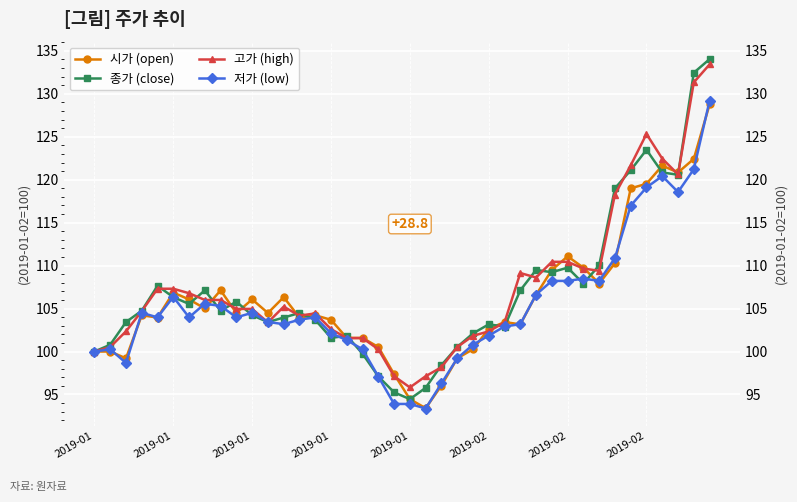

What is the value of the 시가 (open) point at the 34th from the left?

110.3